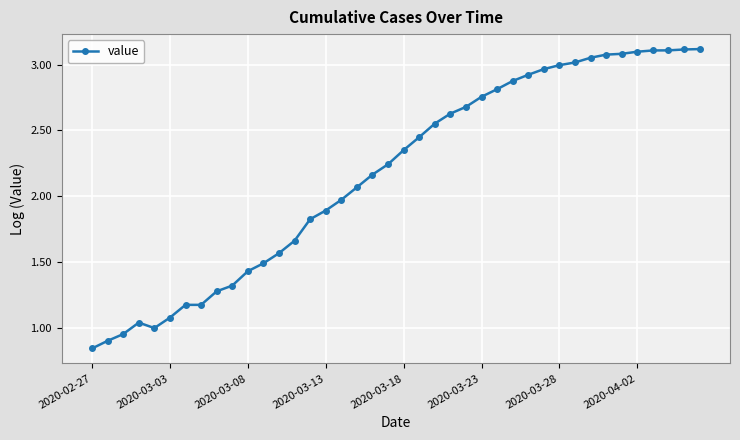

True or false: the data has more than 0 interior local peaks.

True